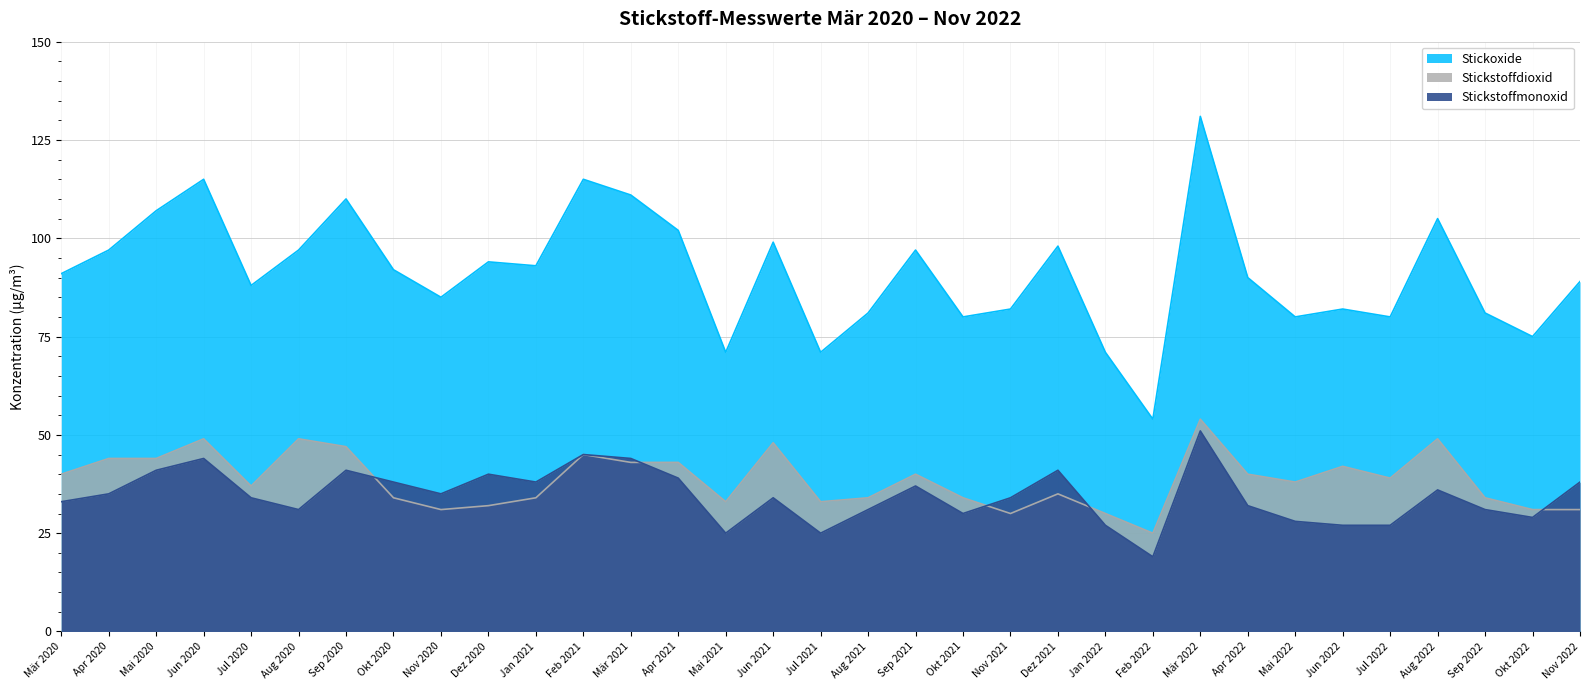

Reading right to left, what are all the values shown in this chart?

Stickoxide: Nov 2022=89	Okt 2022=75	Sep 2022=81	Aug 2022=105	Jul 2022=80	Jun 2022=82	Mai 2022=80	Apr 2022=90	Mär 2022=131	Feb 2022=54	Jan 2022=71	Dez 2021=98	Nov 2021=82	Okt 2021=80	Sep 2021=97	Aug 2021=81	Jul 2021=71	Jun 2021=99	Mai 2021=71	Apr 2021=102	Mär 2021=111	Feb 2021=115	Jan 2021=93	Dez 2020=94	Nov 2020=85	Okt 2020=92	Sep 2020=110	Aug 2020=97	Jul 2020=88	Jun 2020=115	Mai 2020=107	Apr 2020=97	Mär 2020=91
Stickstoffmonoxid: Nov 2022=38	Okt 2022=29	Sep 2022=31	Aug 2022=36	Jul 2022=27	Jun 2022=27	Mai 2022=28	Apr 2022=32	Mär 2022=51	Feb 2022=19	Jan 2022=27	Dez 2021=41	Nov 2021=34	Okt 2021=30	Sep 2021=37	Aug 2021=31	Jul 2021=25	Jun 2021=34	Mai 2021=25	Apr 2021=39	Mär 2021=44	Feb 2021=45	Jan 2021=38	Dez 2020=40	Nov 2020=35	Okt 2020=38	Sep 2020=41	Aug 2020=31	Jul 2020=34	Jun 2020=44	Mai 2020=41	Apr 2020=35	Mär 2020=33
Stickstoffdioxid: Nov 2022=31	Okt 2022=31	Sep 2022=34	Aug 2022=49	Jul 2022=39	Jun 2022=42	Mai 2022=38	Apr 2022=40	Mär 2022=54	Feb 2022=25	Jan 2022=30	Dez 2021=35	Nov 2021=30	Okt 2021=34	Sep 2021=40	Aug 2021=34	Jul 2021=33	Jun 2021=48	Mai 2021=33	Apr 2021=43	Mär 2021=43	Feb 2021=45	Jan 2021=34	Dez 2020=32	Nov 2020=31	Okt 2020=34	Sep 2020=47	Aug 2020=49	Jul 2020=37	Jun 2020=49	Mai 2020=44	Apr 2020=44	Mär 2020=40